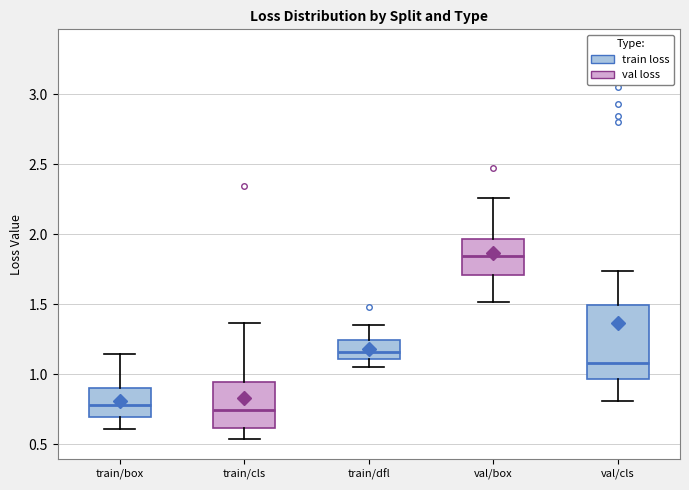

Reading left to right, transcribe this box plot: for each box, give where its median line is, the range the box spans, and where its two whiskers end, as read against the y-axis. The values are not printed on the chart, so give them approximately, as read against the axis.

train/box: median 0.80, box 0.70 to 0.90, whiskers 0.60 to 1.15
train/cls: median 0.75, box 0.60 to 0.95, whiskers 0.55 to 1.35
train/dfl: median 1.15, box 1.10 to 1.25, whiskers 1.05 to 1.35
val/box: median 1.85, box 1.70 to 1.95, whiskers 1.50 to 2.25
val/cls: median 1.10, box 0.95 to 1.50, whiskers 0.80 to 1.75